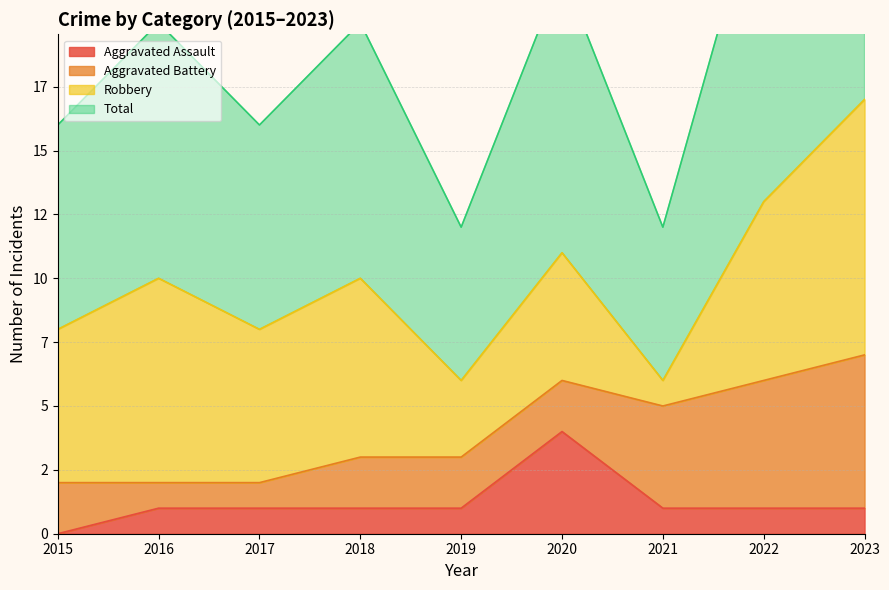

How many values in the Aggravated Assault series are below 1?

1